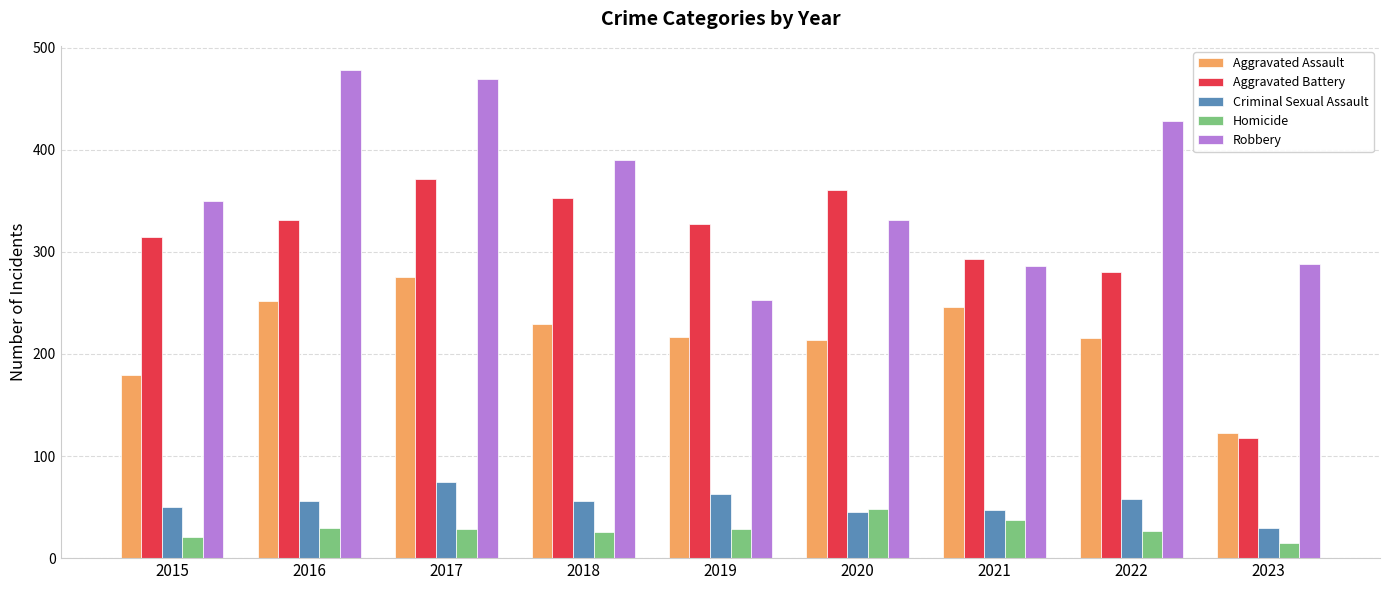

At which category is the sum across all series the highest?

2017